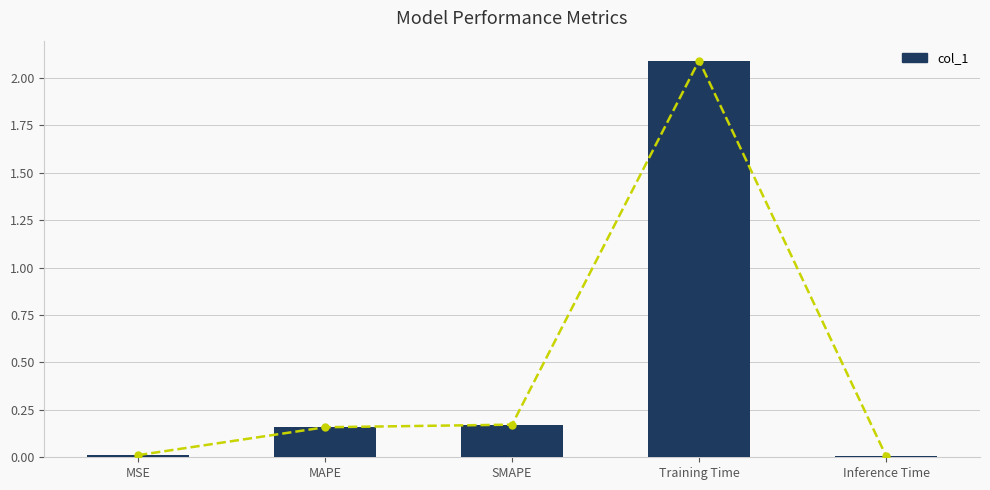

Is it true that the value at Training Time is 3.1?

False